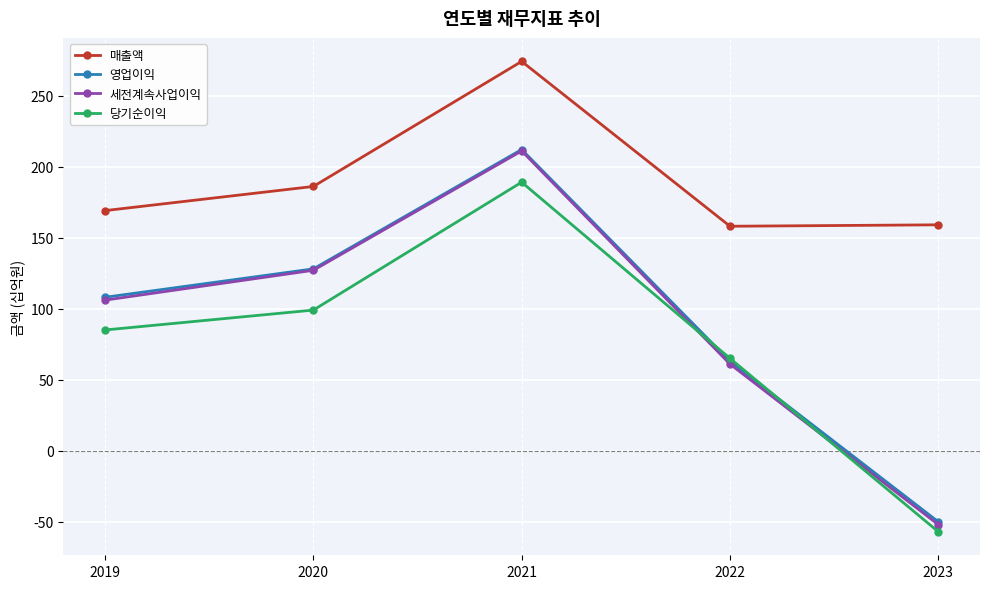

True or false: 영업이익 and 매출액 cross at least once.

False